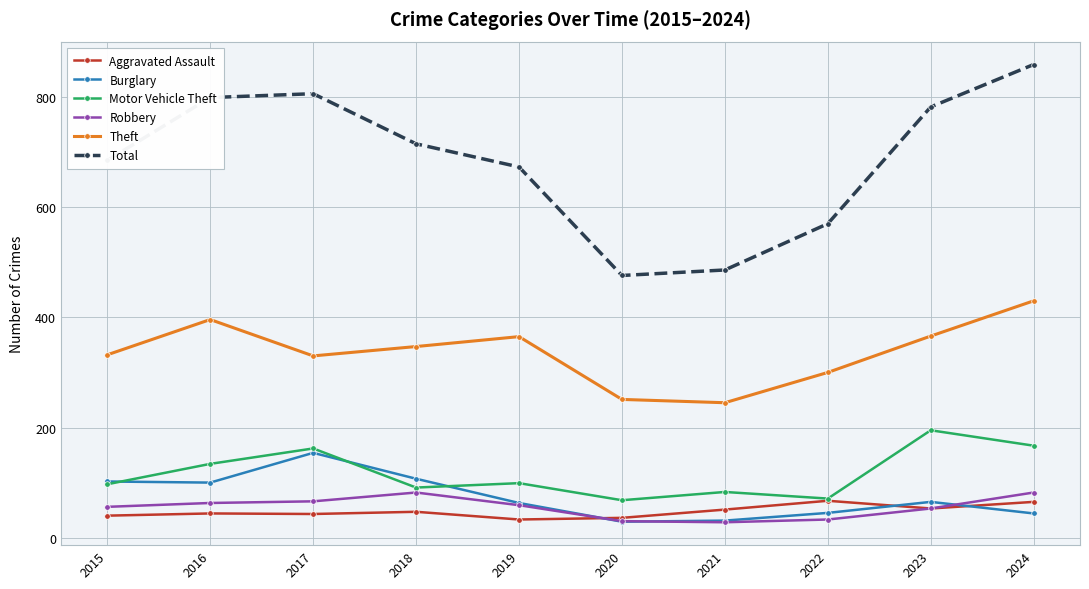

At which label does Total reach its minimum?

2020